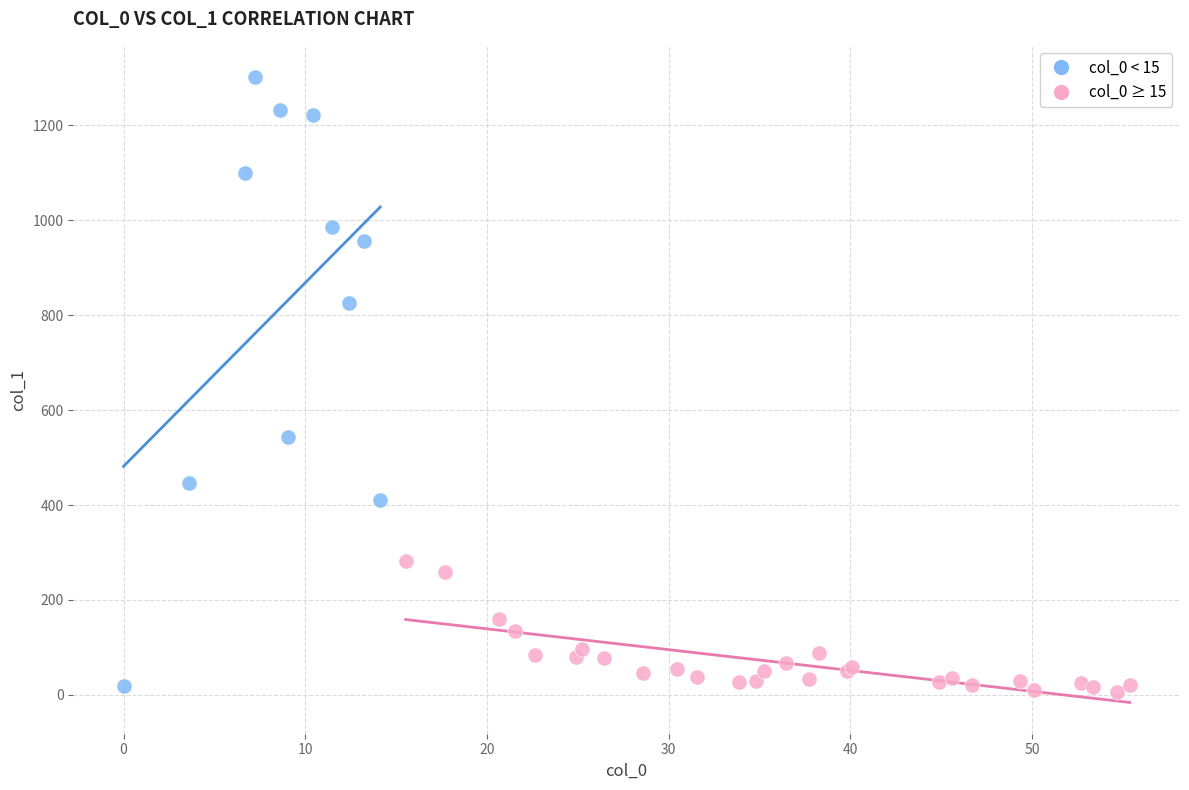

Which series has the widest spread of Y values?

col_0 < 15